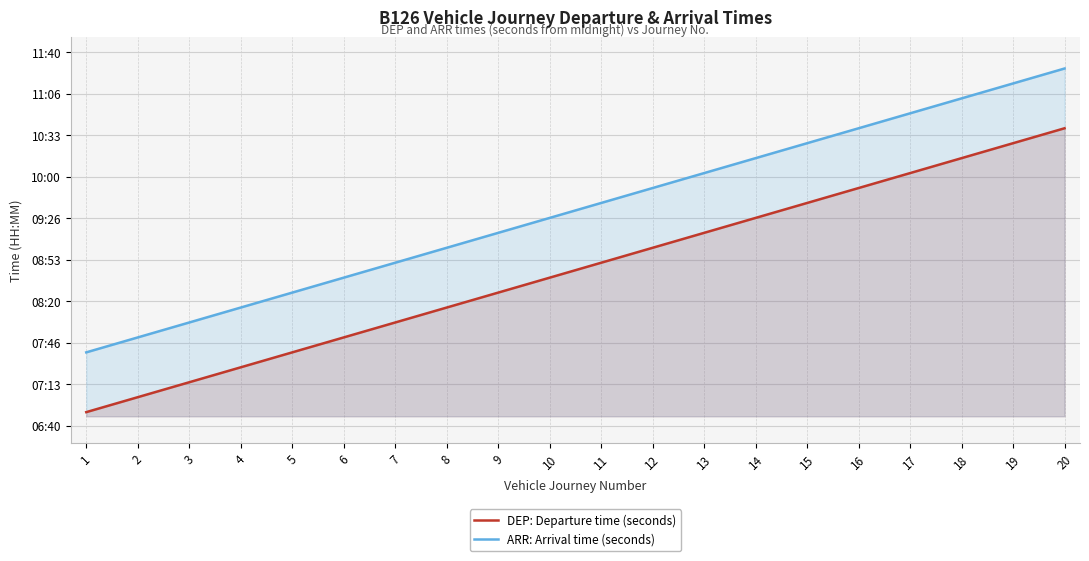

True or false: ARR: Arrival time (seconds) has a value of 28260 at 2.

True